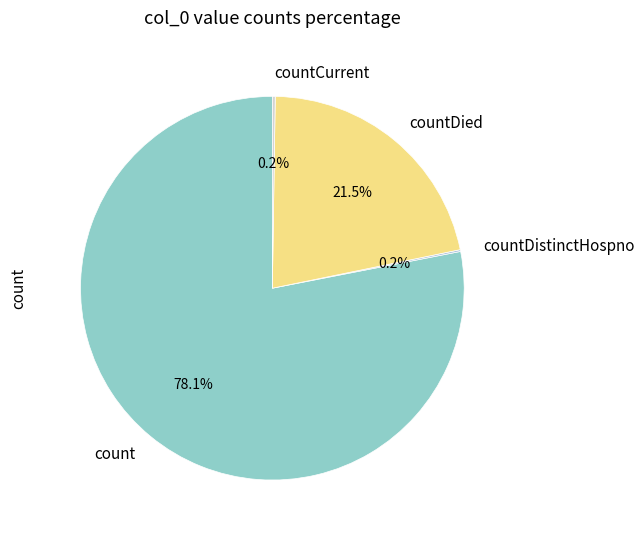

What is the ratio of the value at count to the value at countDied?

3.6